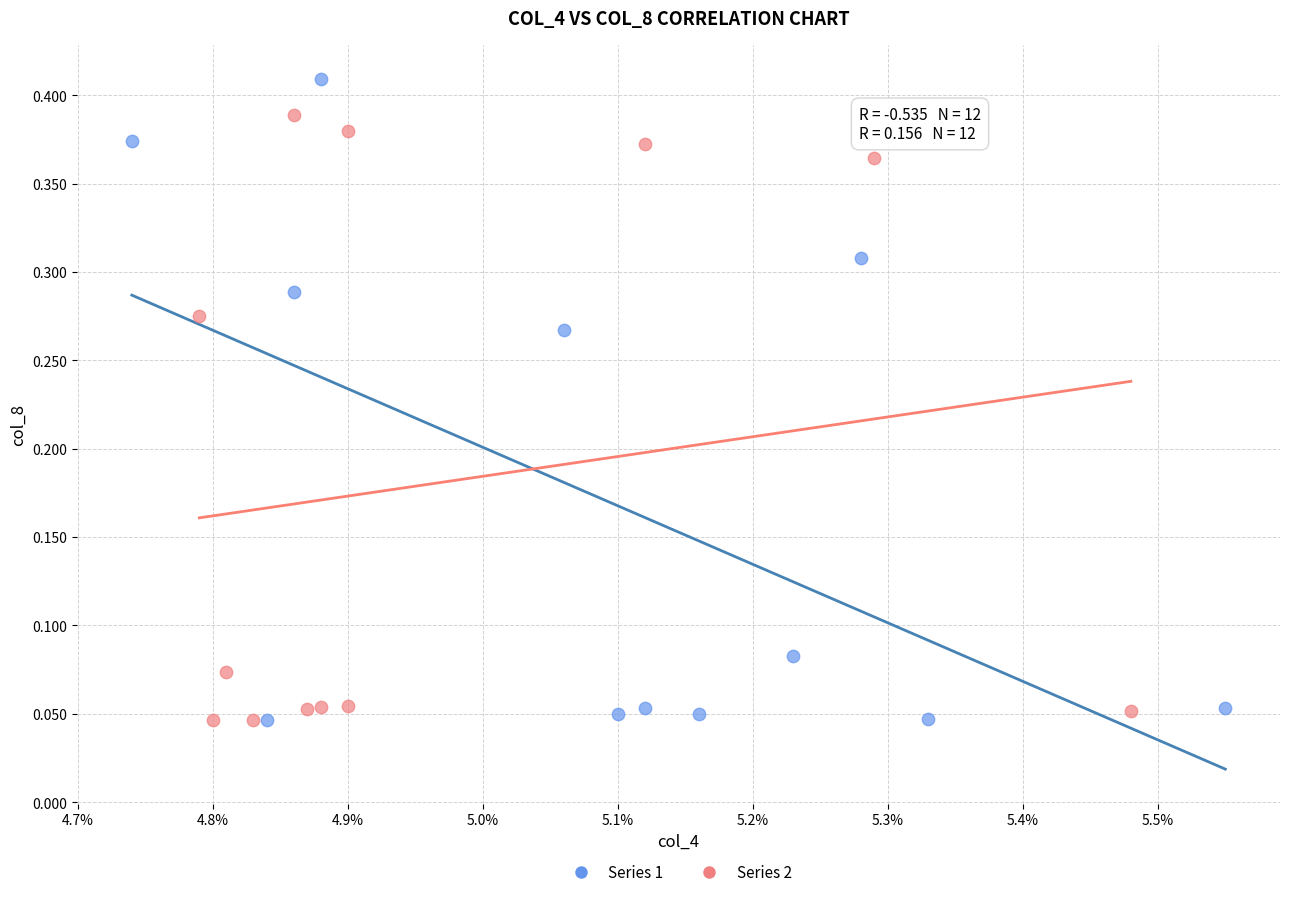

What are all the series names shown in the legend?

Series 1, Series 2